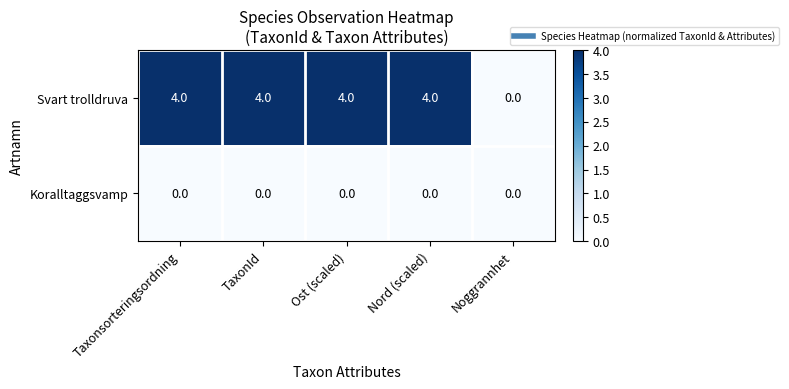

List the series in order of their peak value, lowest first.

Koralltaggsvamp, Svart trolldruva